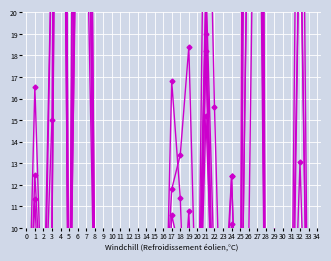

Between which two adjacent categories do col_25 and col_22 first intersect?

1 and 2